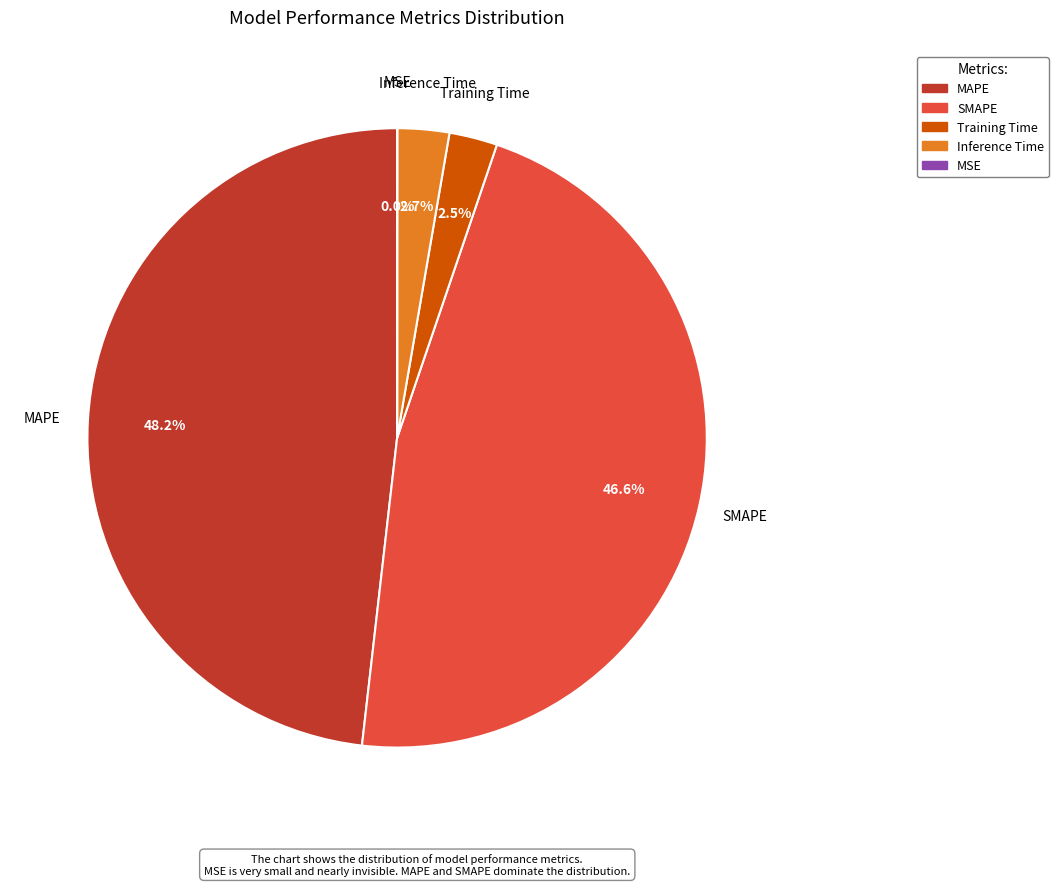

Between Inference Time and MAPE, which is larger?

MAPE